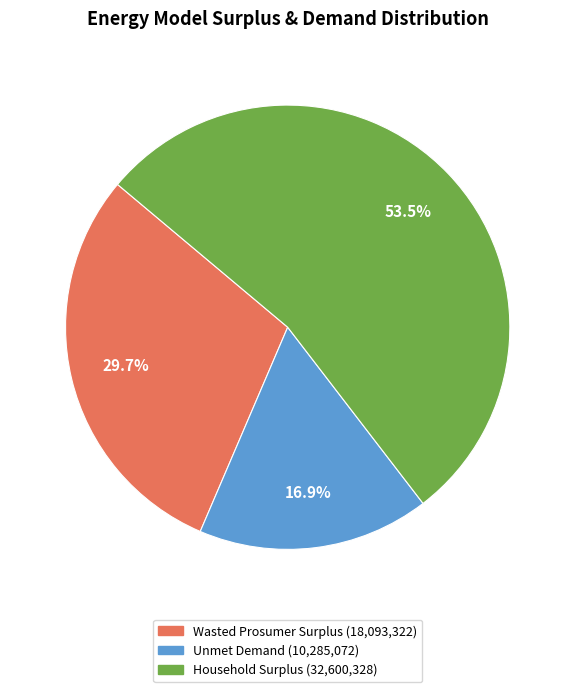

Is the sum of Unmet Demand and Household Surplus greater than half?

Yes